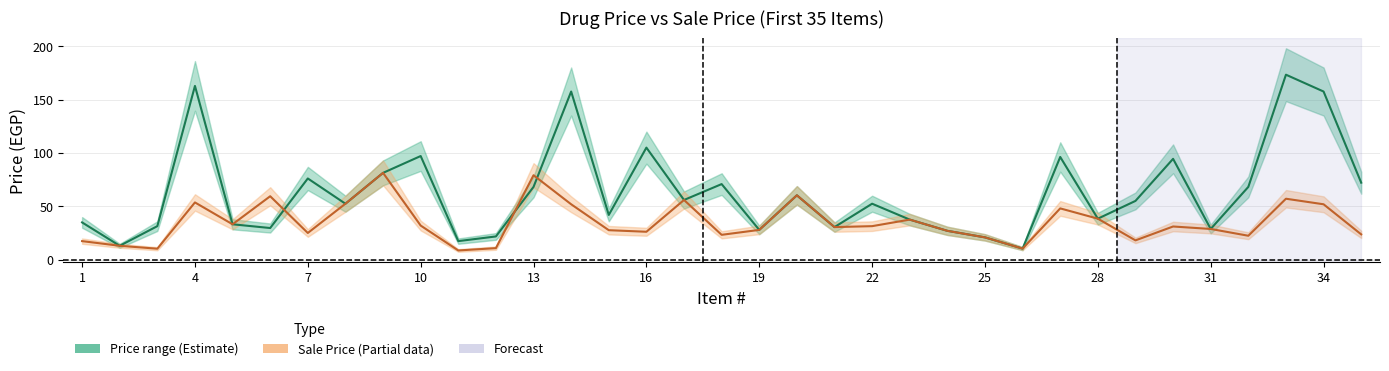

How many values in the Price (حد الطلب) series exceed 52?

19